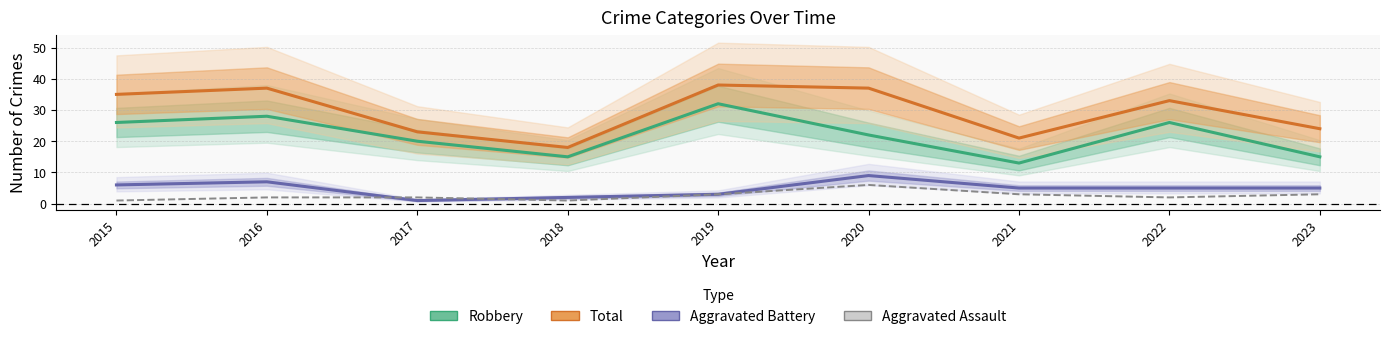

How many lines are shown in the chart?

4